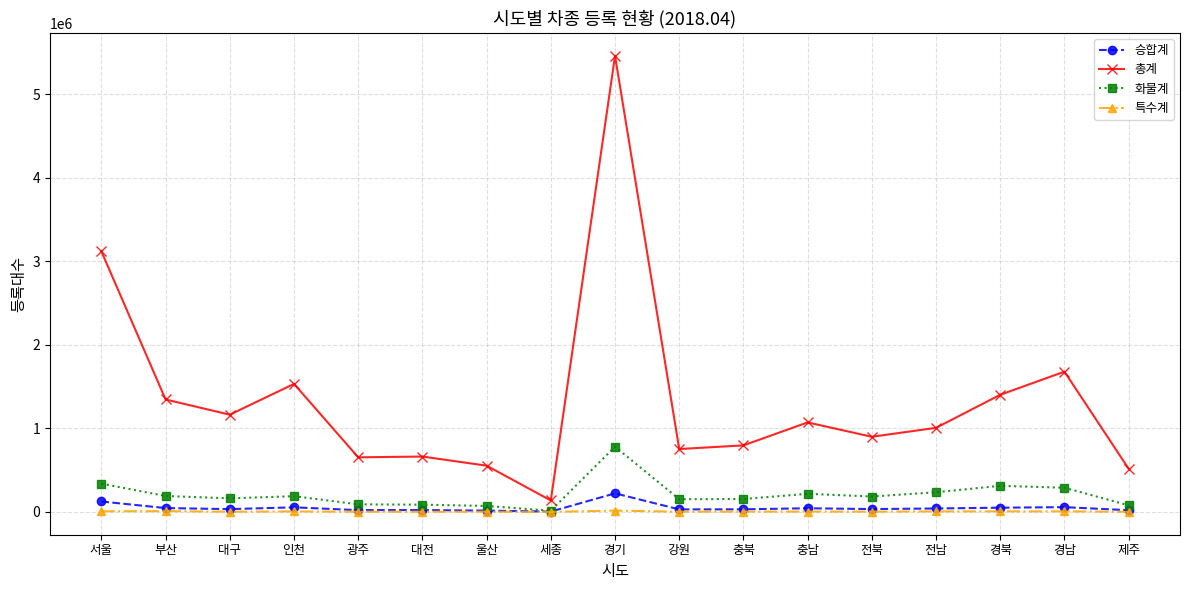

Does the chart display data point markers on the line(s)?

Yes